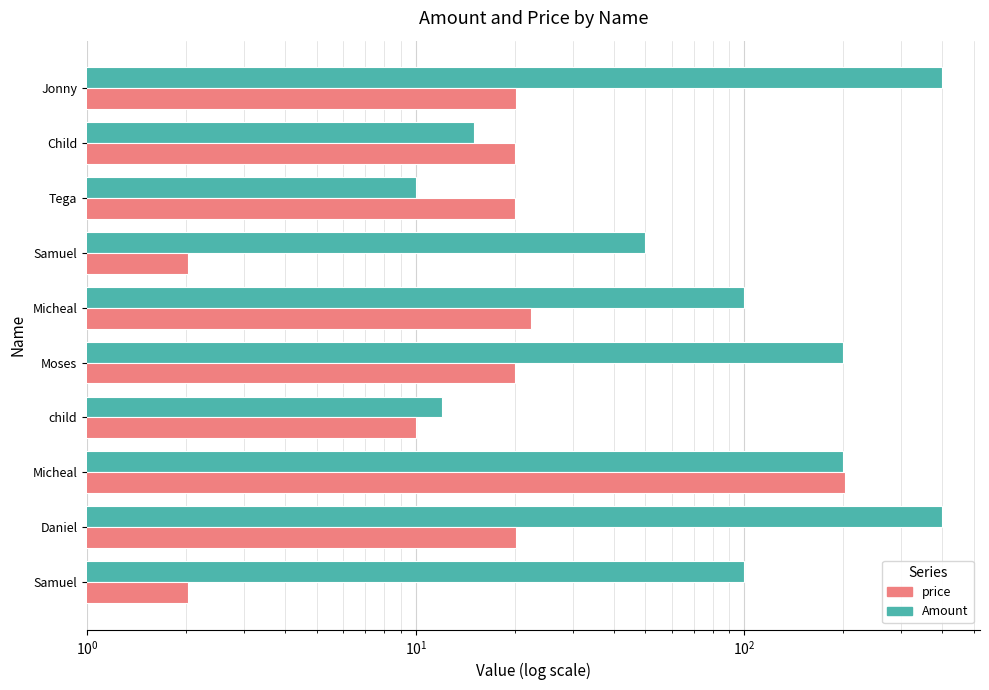

What is the minimum value shown in the chart?

2.0